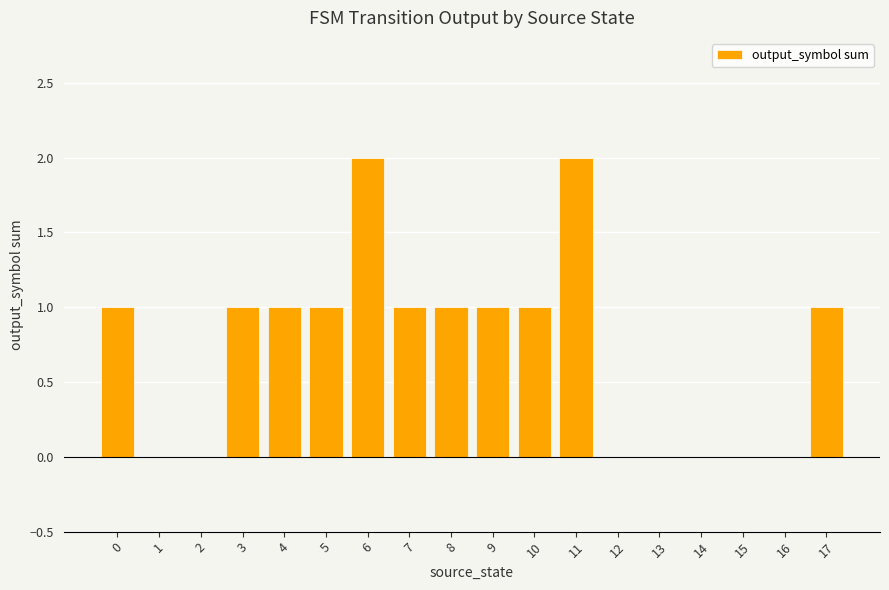

Approximately how many times larger is the value at 9 compared to 0?

1.0